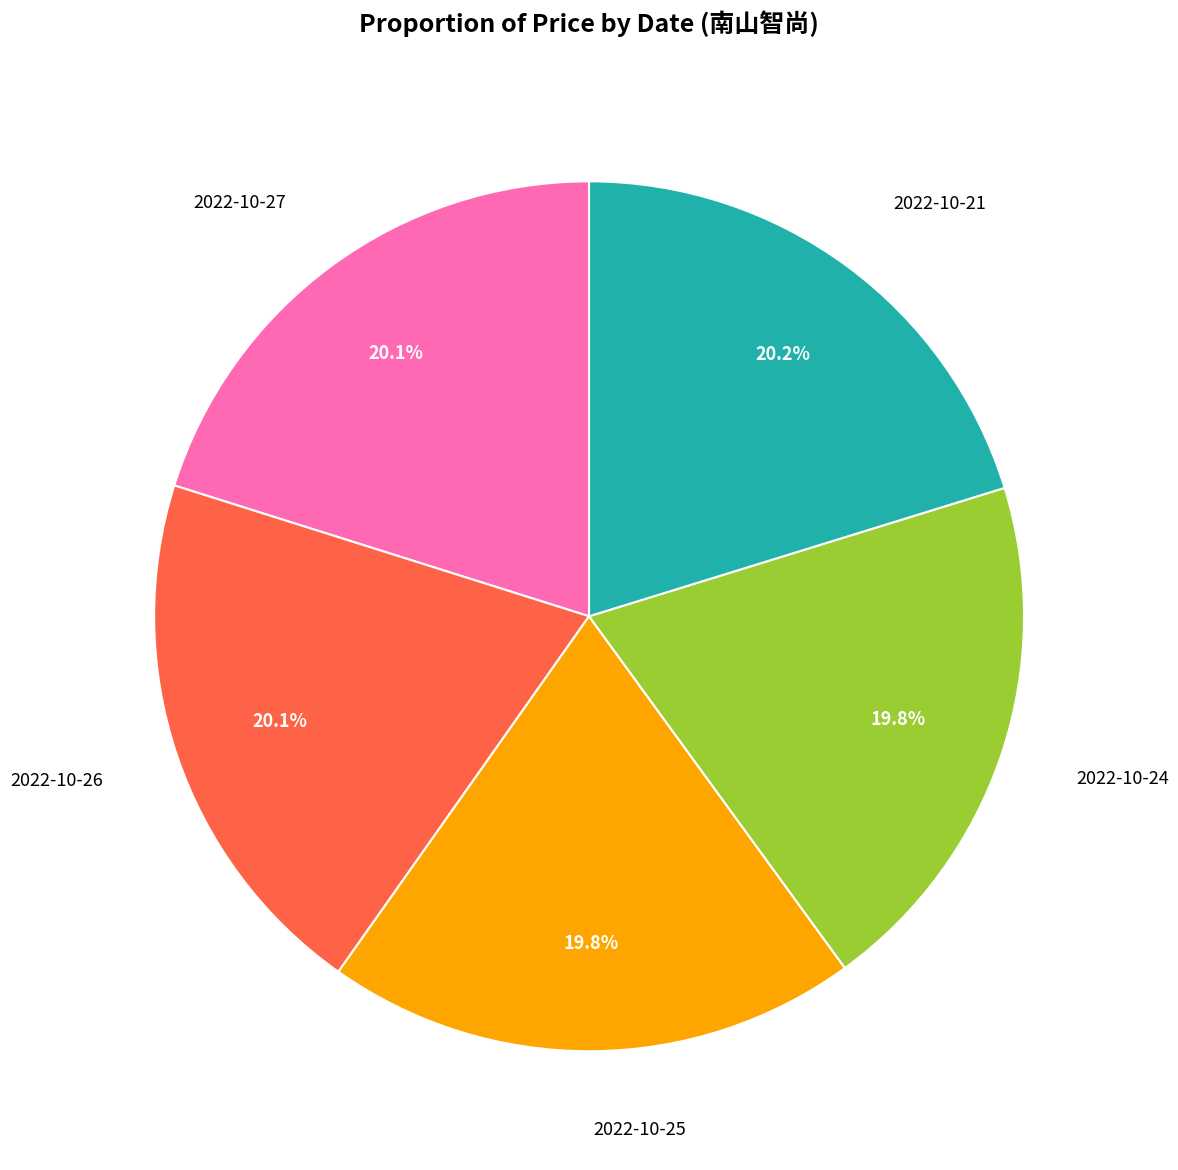

Does any single category account for the majority?

No